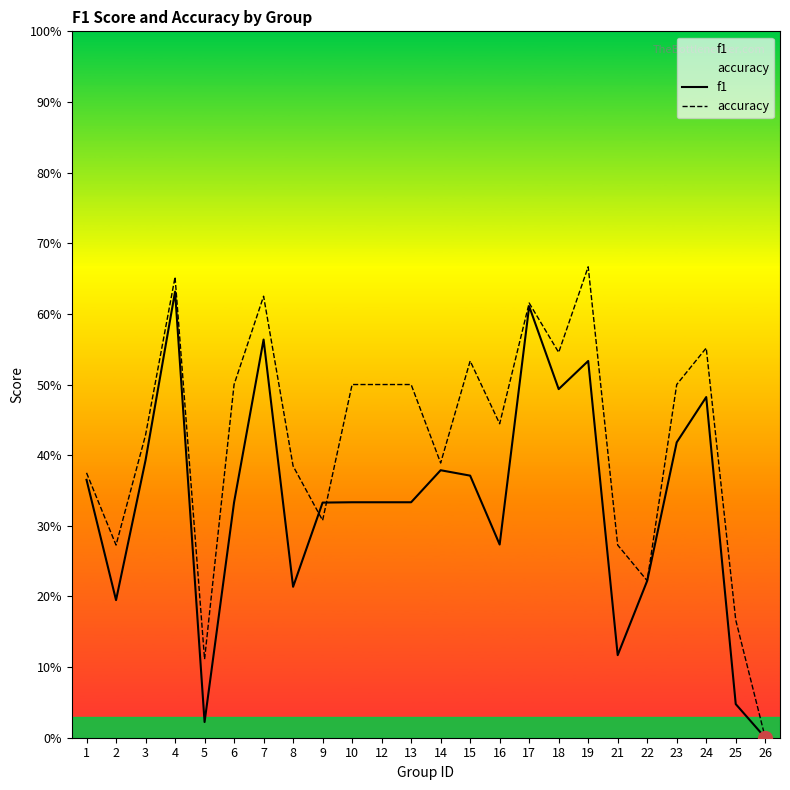

At which category does f1 reach its first local valley?

2